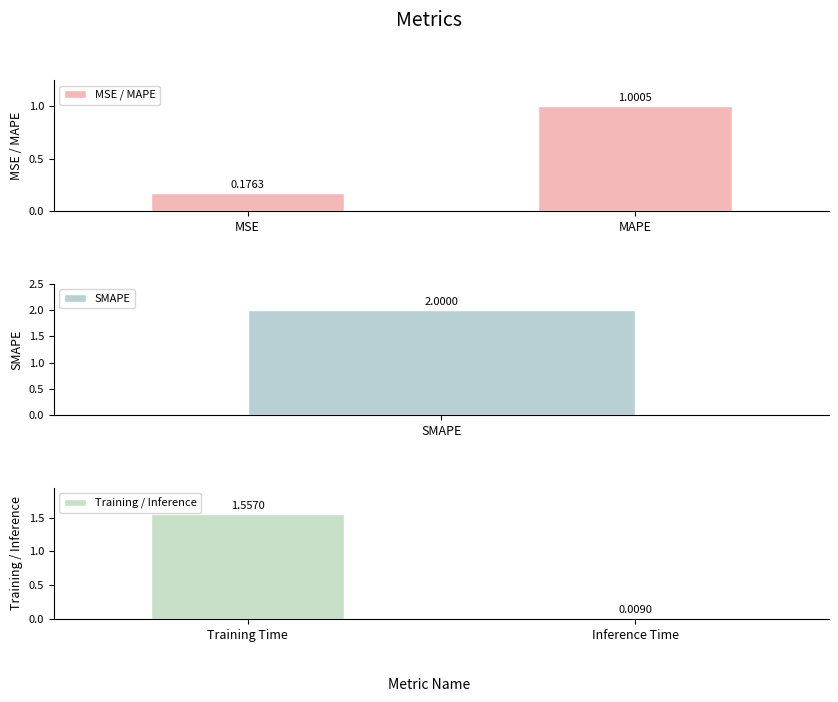

Where is Training / Inference nearest to the value 0?

Inference Time